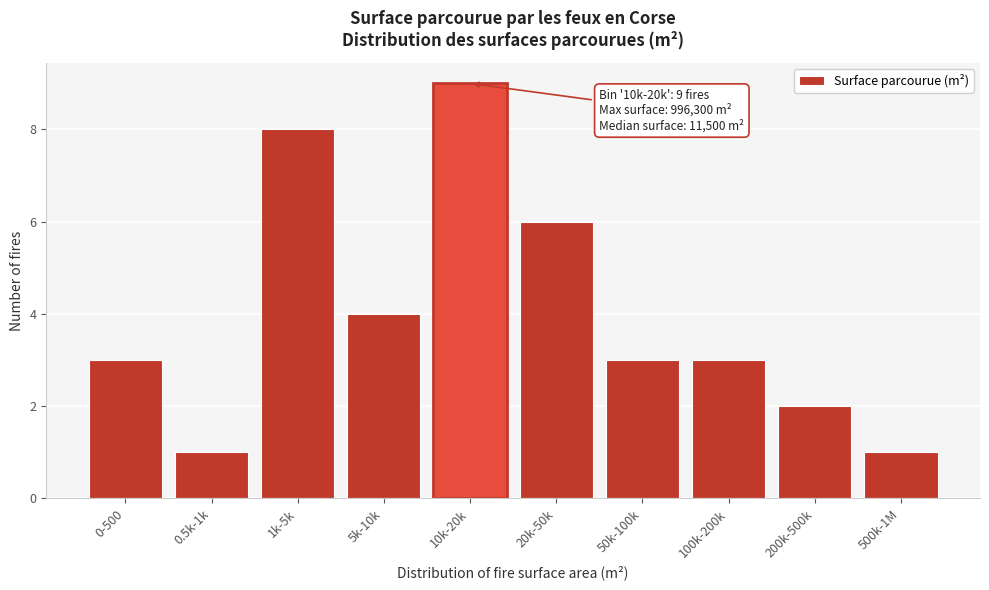

Reading right to left, what are all the values shown in this chart?

1	2	3	3	6	9	4	8	1	3